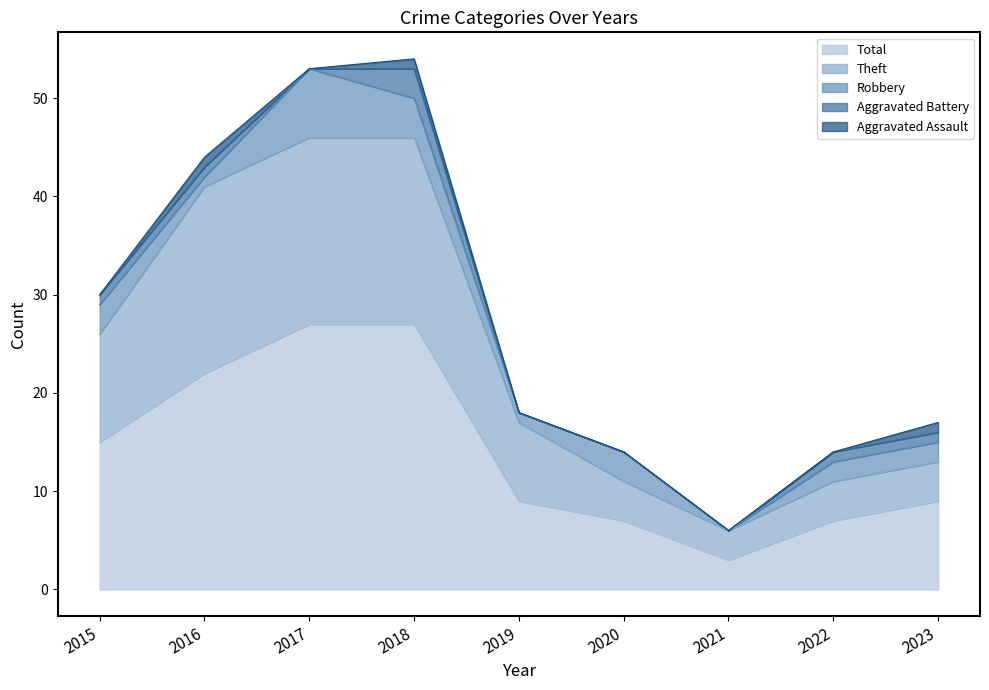

Is it true that Aggravated Battery equals 0 at 2019?

True